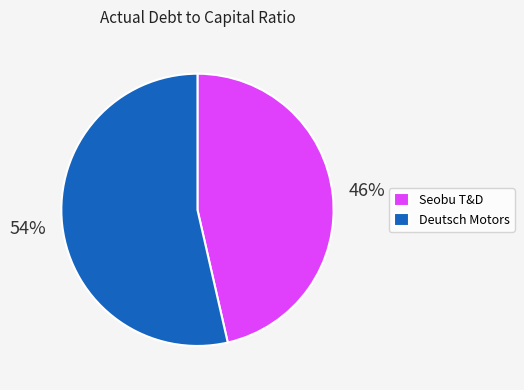

Which category accounts for the majority?

Deutsch Motors